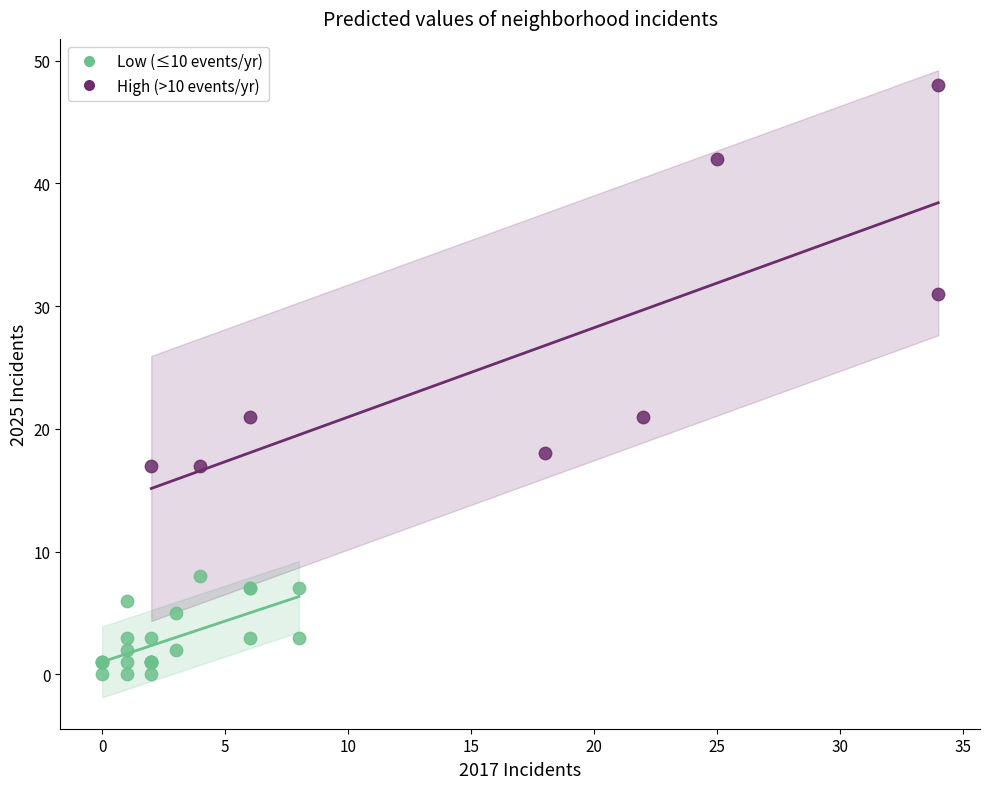

Which series contains the highest Y value?

High (>10 events/yr)